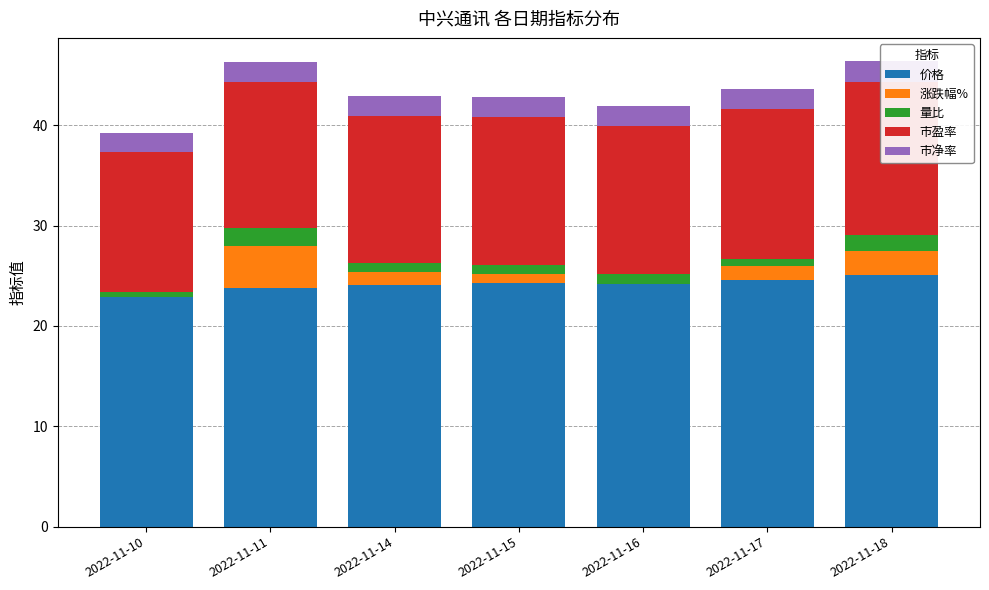

Between 2022-11-14 and 2022-11-17, which is larger?

2022-11-17